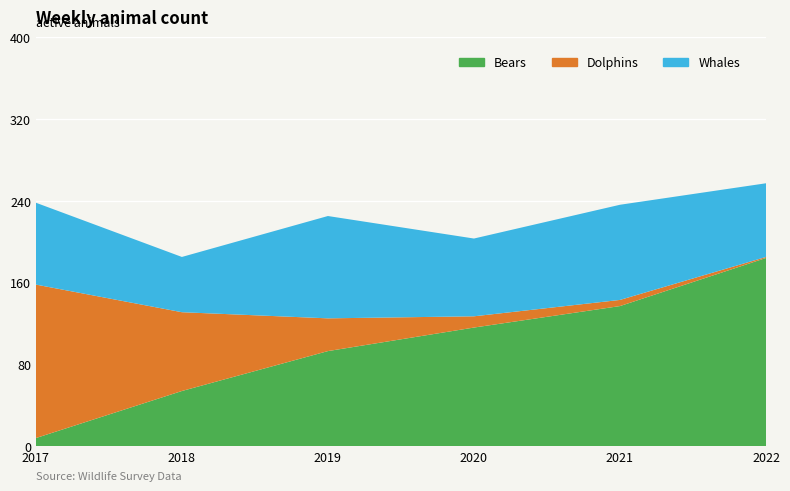

Reading left to right, extract all data points from this chart.

Bears: 8	54	93	116	137	184
Dolphins: 150	77	32	11	6	1
Whales: 80	54	100	76	93	72